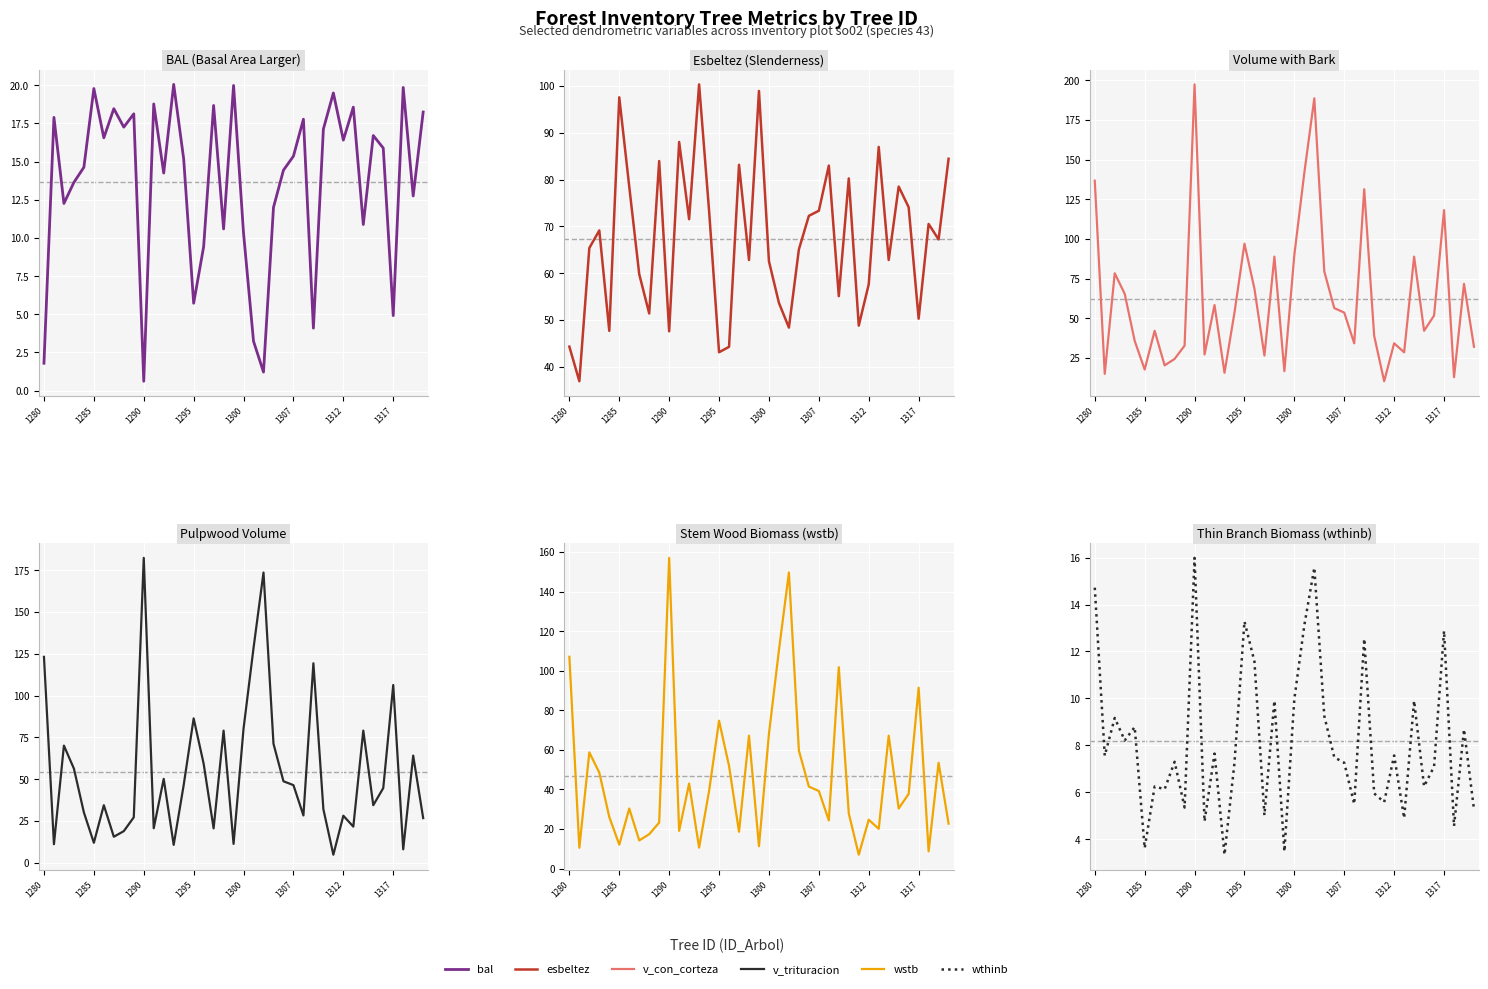

What is the minimum value for wthinb?

3.3